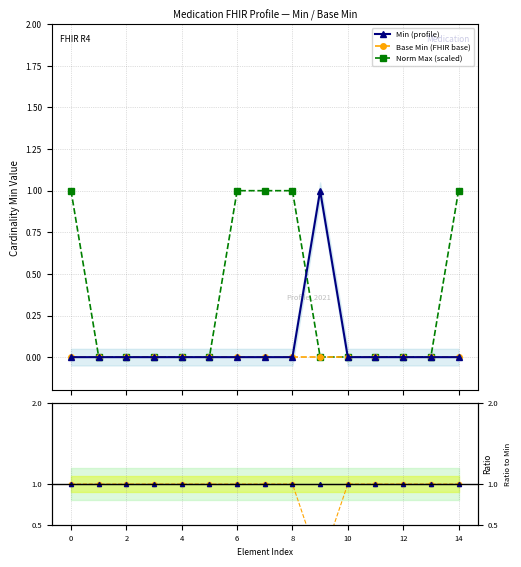

What is the highest value of the Norm Max (scaled) series?

1.0